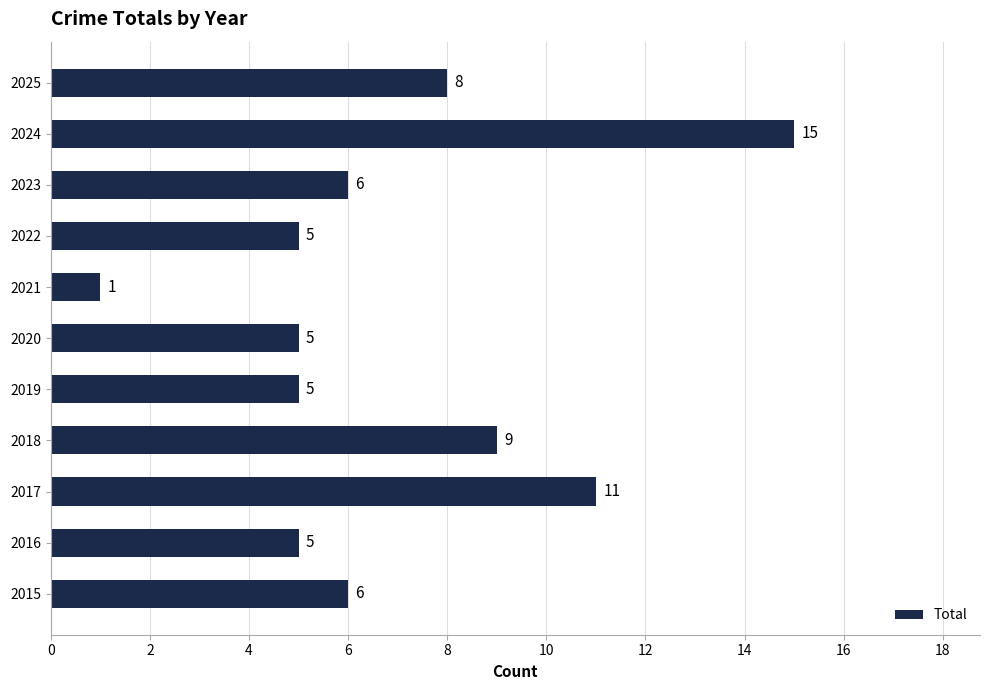

What is the maximum value shown in the chart?

15